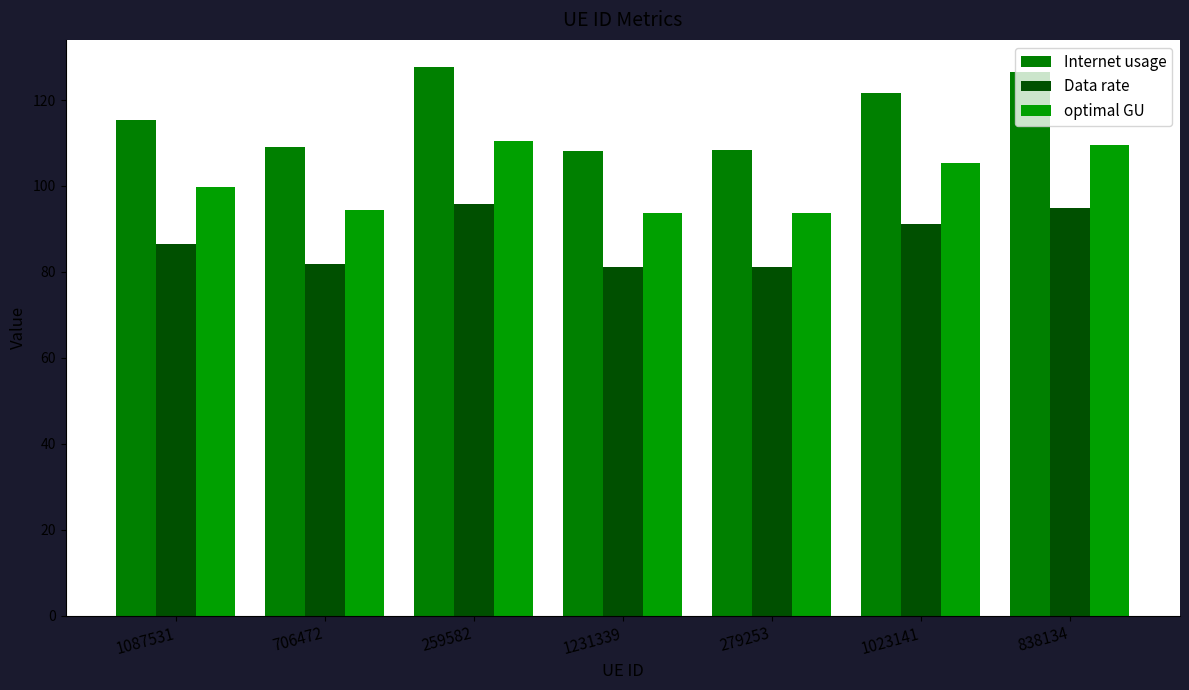

Between 279253 and 706472, which is larger?

706472